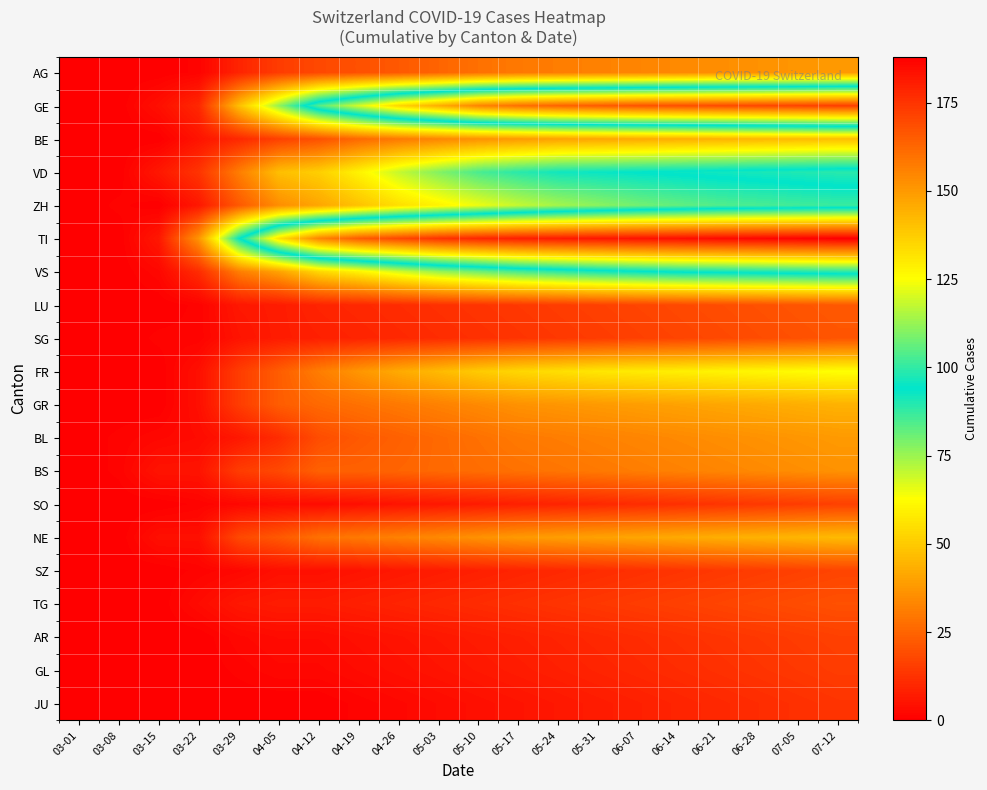

Which has a higher value, 03-08 or 06-07?

06-07